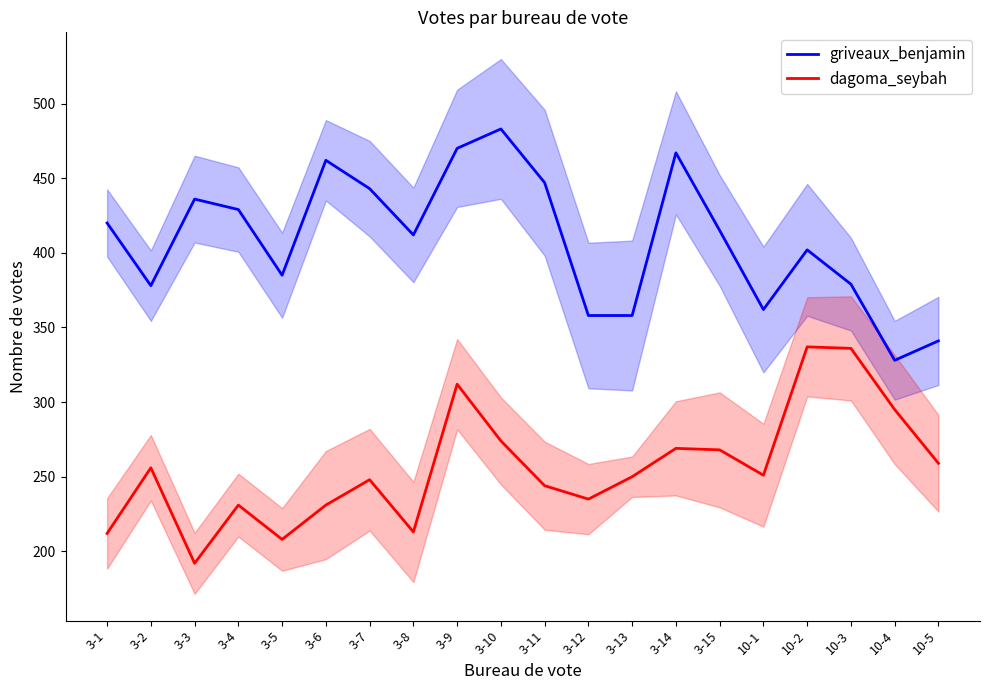

At which category does dagoma_seybah reach its first local valley?

3-3